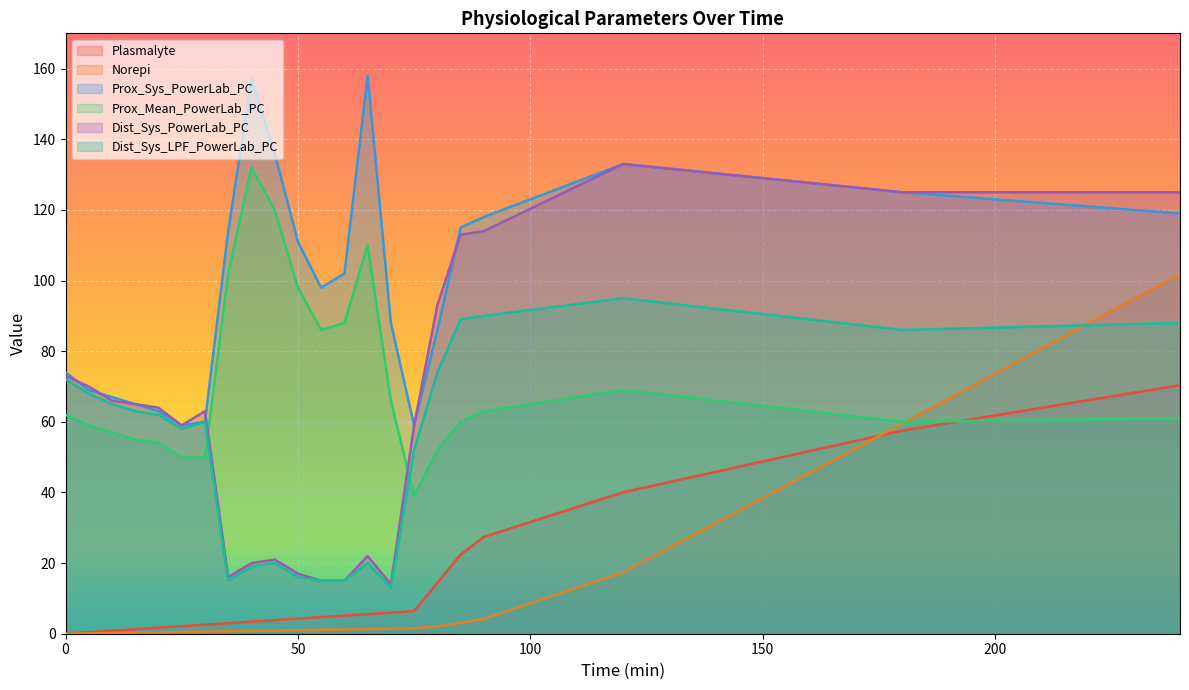

What are all the series names shown in the legend?

Plasmalyte, Norepi, Prox_Sys_PowerLab_PC, Prox_Mean_PowerLab_PC, Dist_Sys_PowerLab_PC, Dist_Sys_LPF_PowerLab_PC